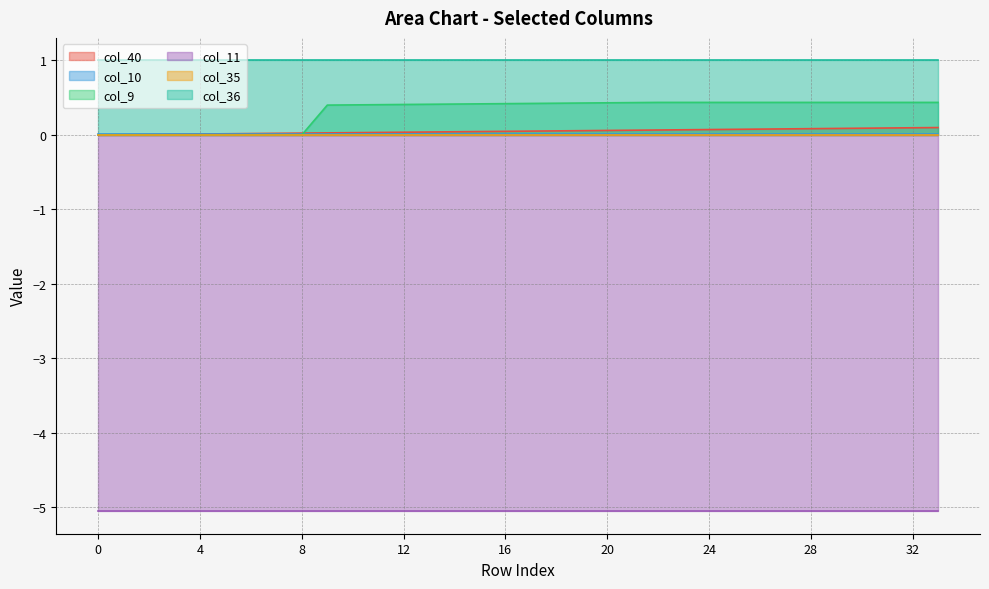

Does the chart have visible grid lines?

Yes